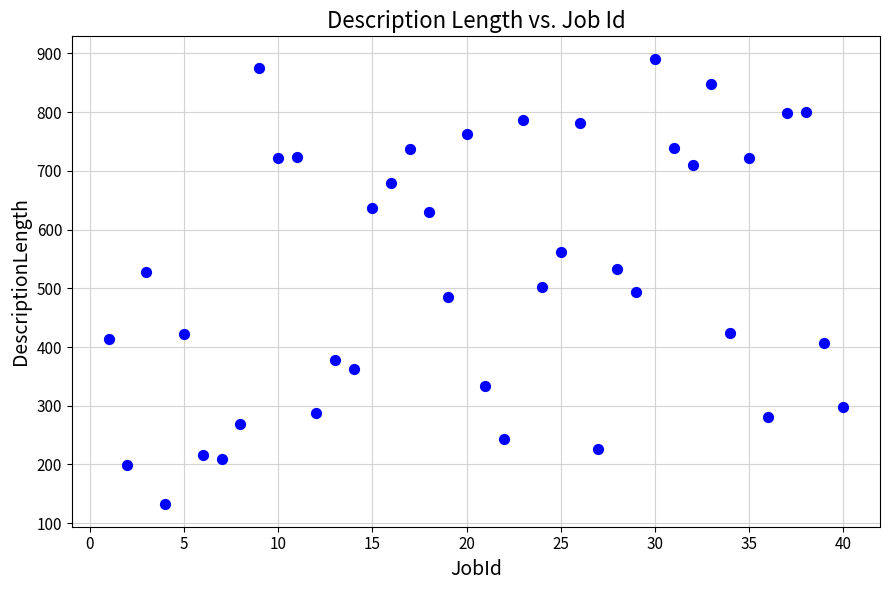

What is the range of X values (max minus min)?

39